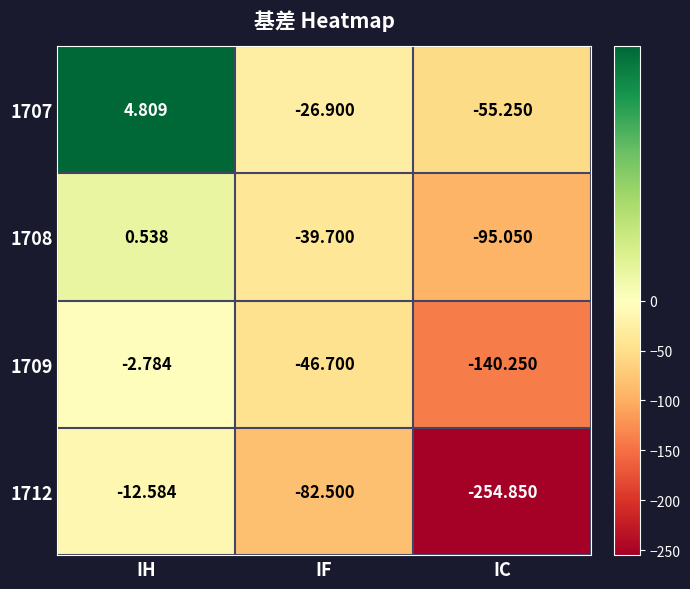

What is the maximum value shown in the chart?

4.8